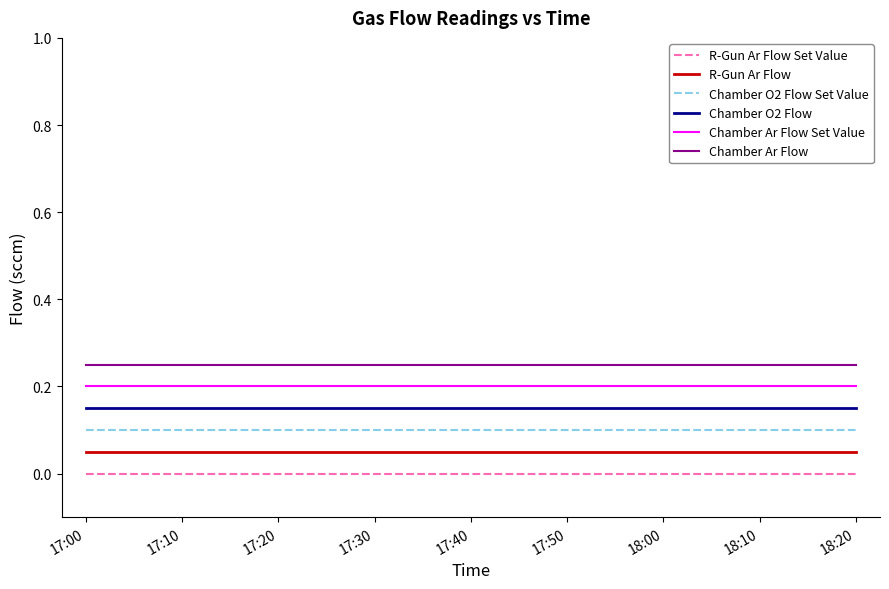

Which series has the largest total across all categories?

Chamber Ar Flow